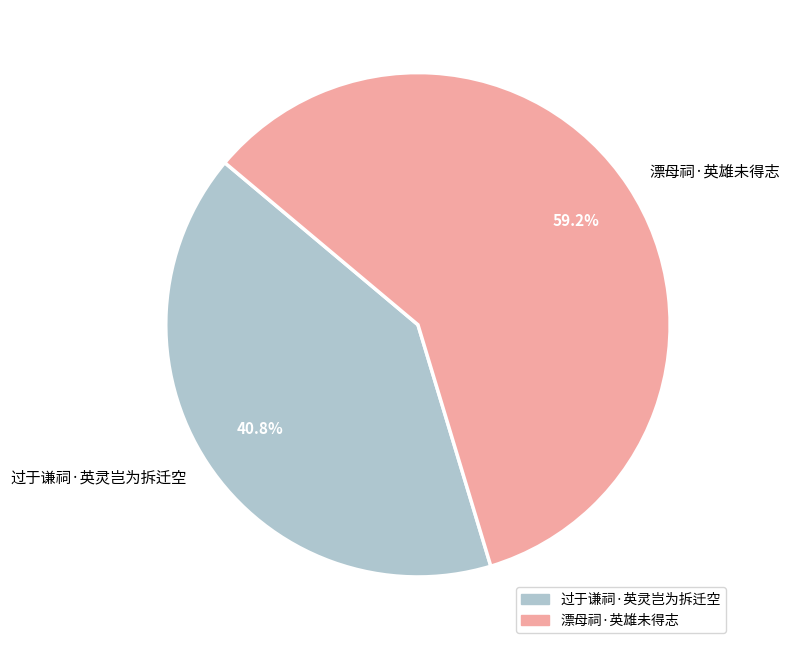

To the nearest percent, what is the difference between the 漂母祠·英雄未得志 and 过于谦祠·英灵岂为拆迁空 slice percentages?

18%